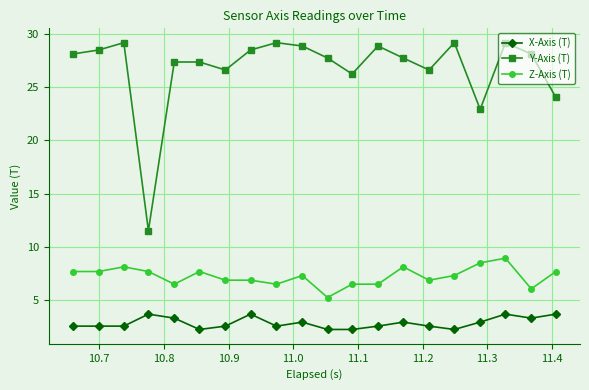

Which series has the widest spread of values?

Y-Axis (T)